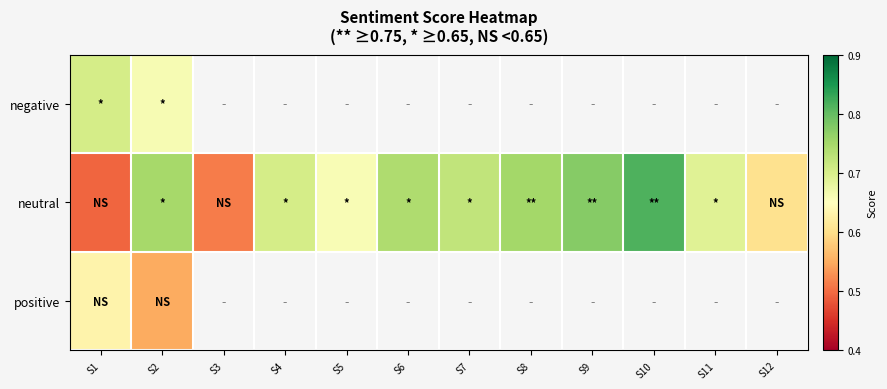

Which series has the widest spread of values?

neutral